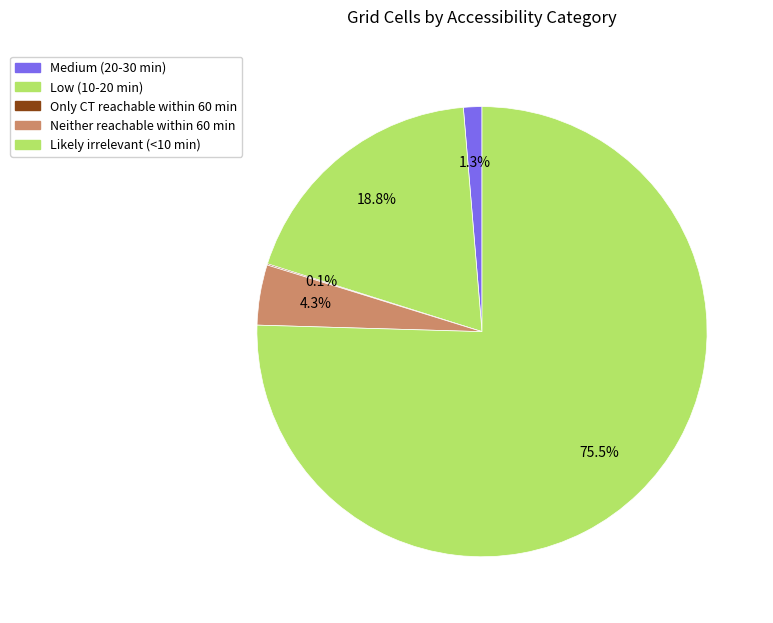

True or false: Low (10-20 min) accounts for 19% of the total.

True